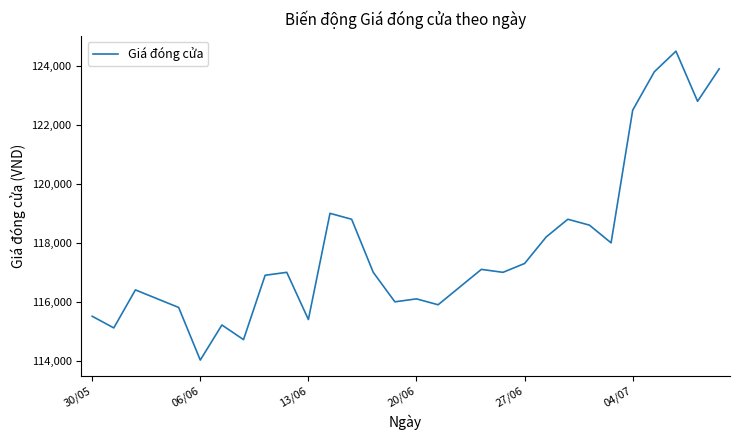

What is the minimum value shown in the chart?

114024